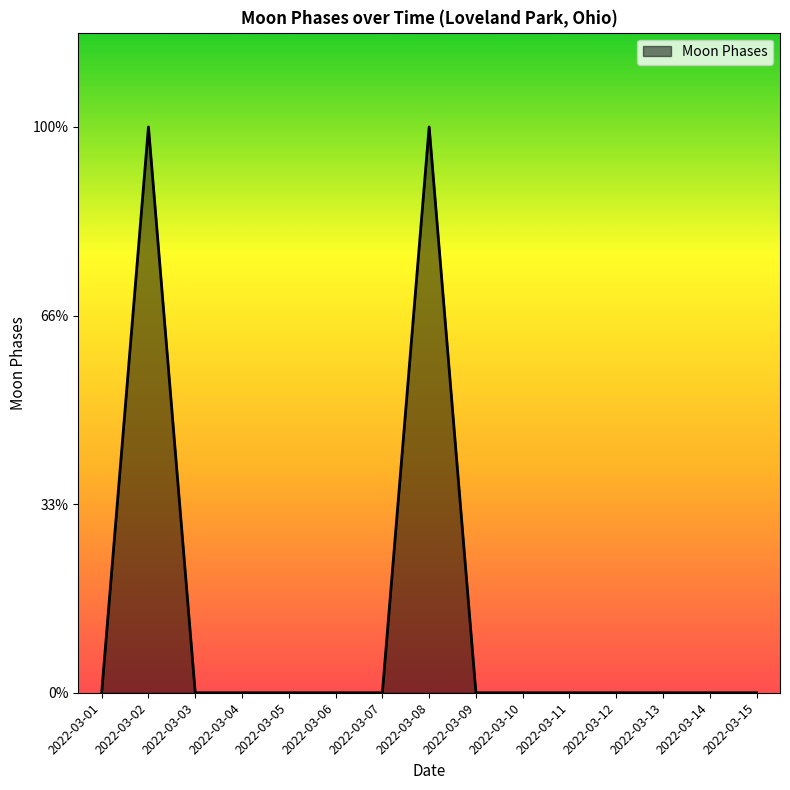

The chart shows a value of 0 at 2022-03-05. True or false?

True